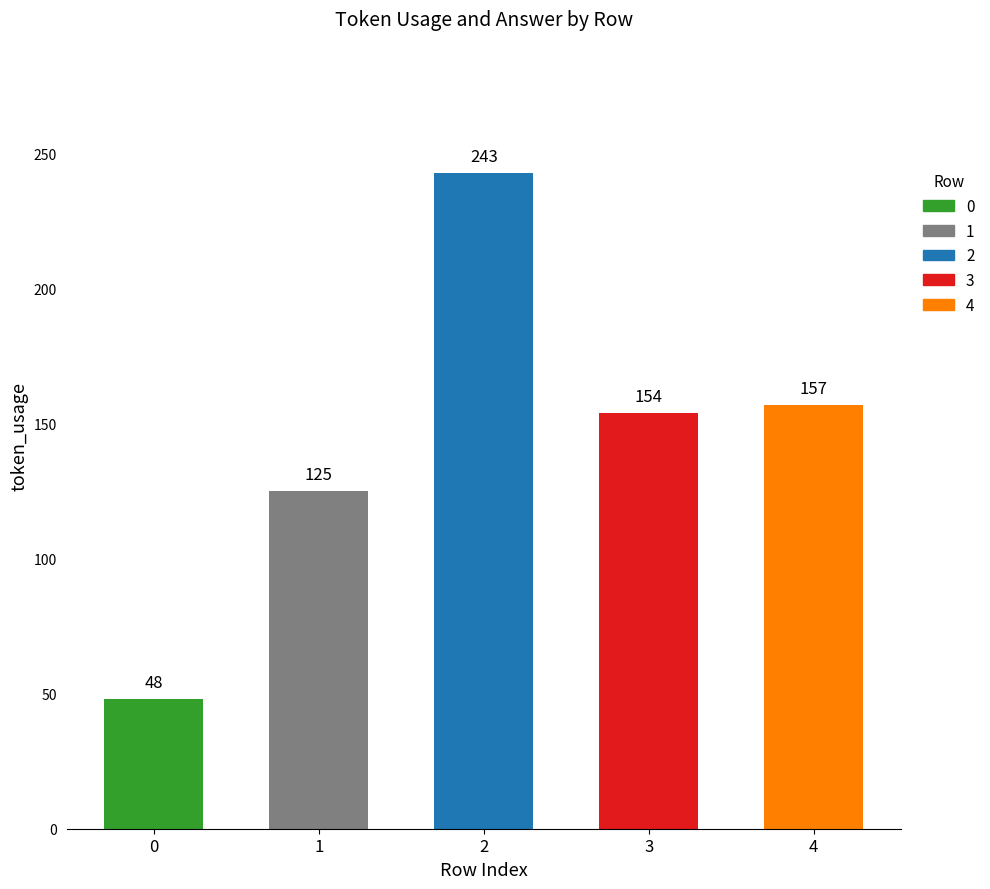

Rank the categories by value from lowest to highest.

0, 1, 3, 4, 2